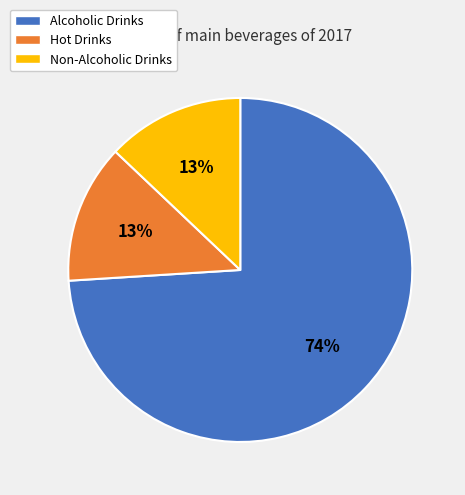

Combined, do Alcoholic Drinks and Hot Drinks account for over 50%?

Yes